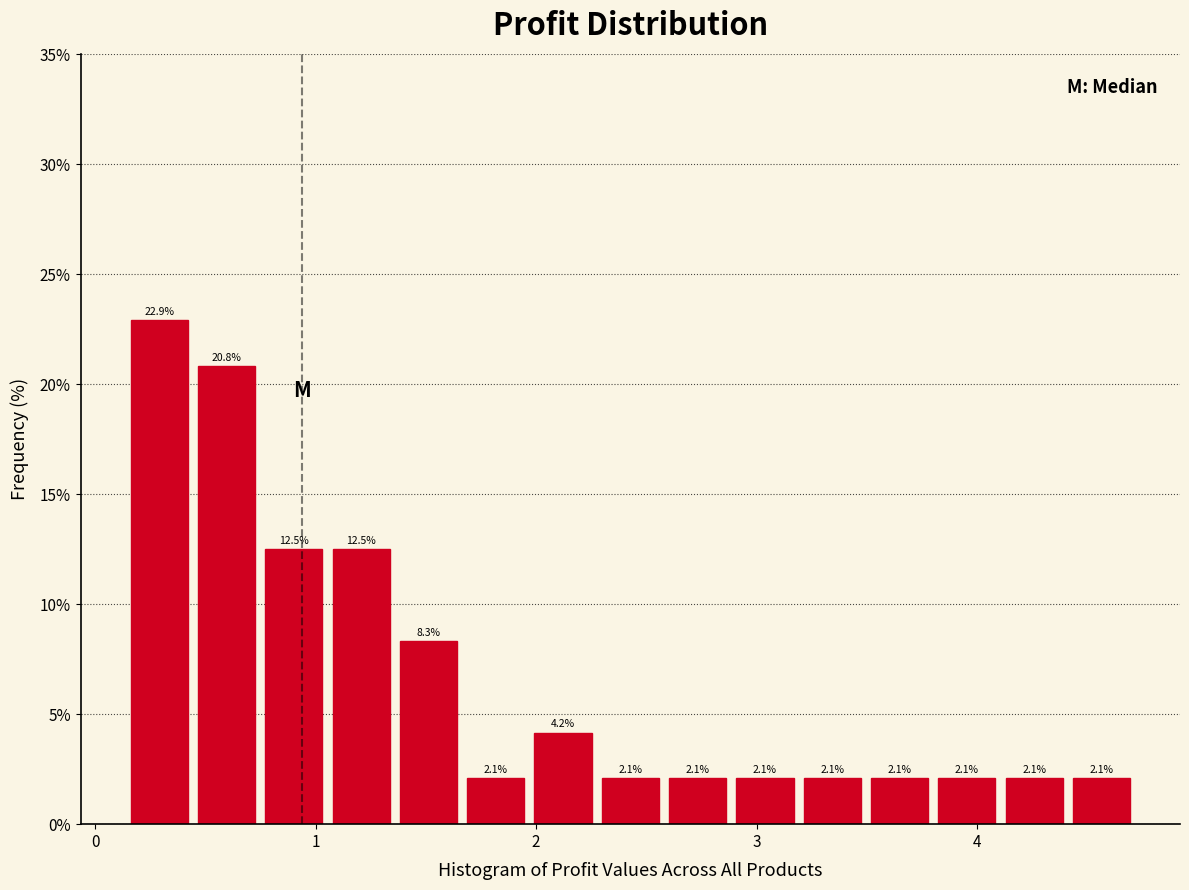

Around what value on the x-axis is the tallest bar? Give the approximate position of its centre, as read against the axis.

0.3